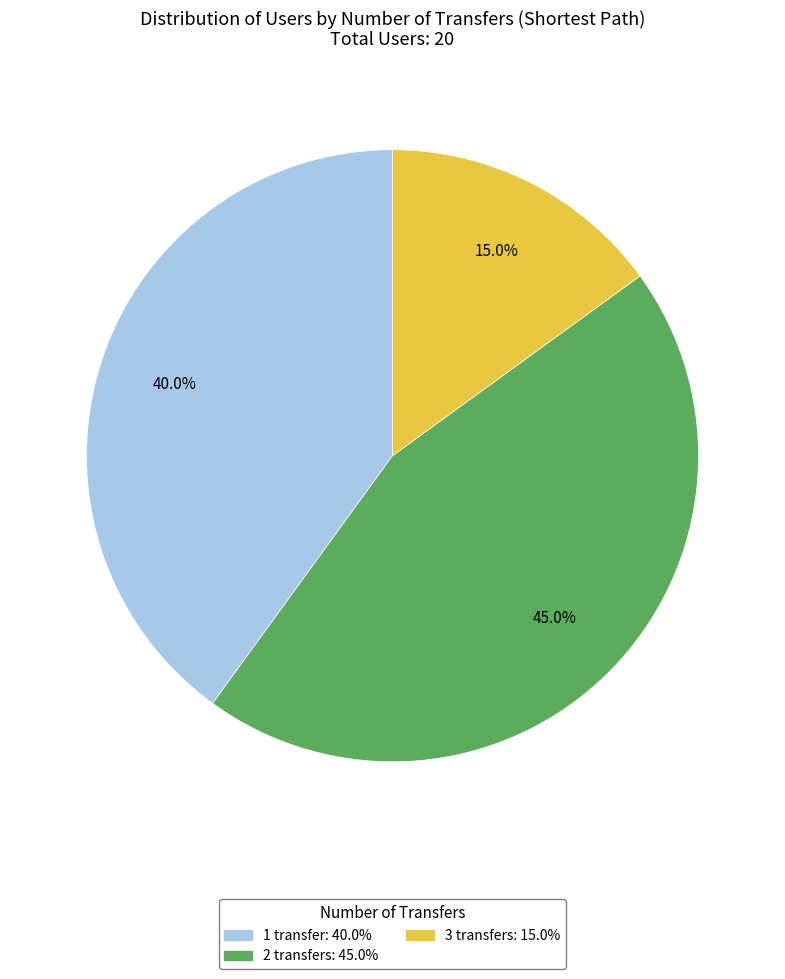

True or false: 3 transfers accounts for 15% of the total.

True